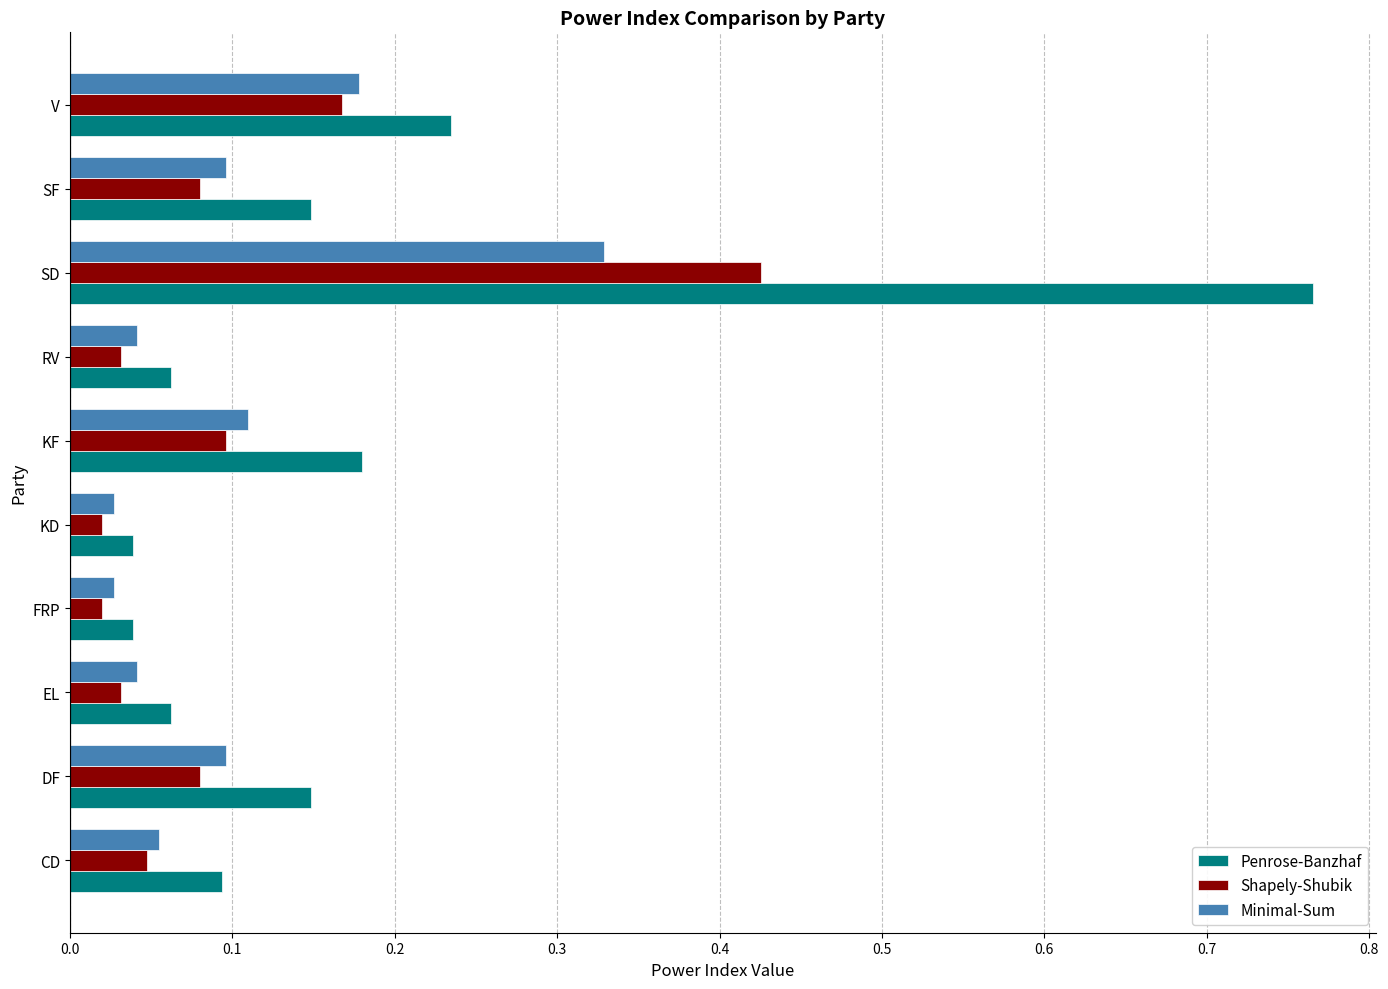

At SD, list the series in order from smallest to largest.

Minimal-Sum, Shapely-Shubik, Penrose-Banzhaf